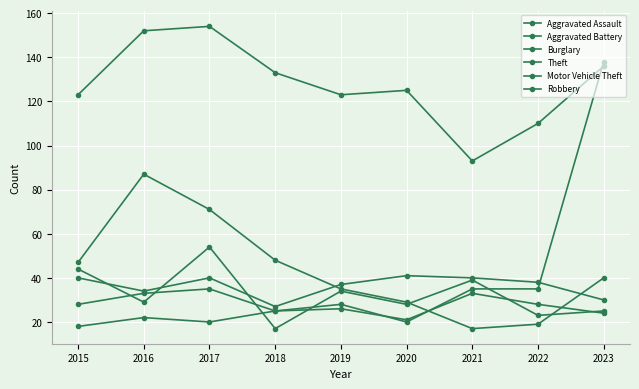

How many lines are shown in the chart?

6